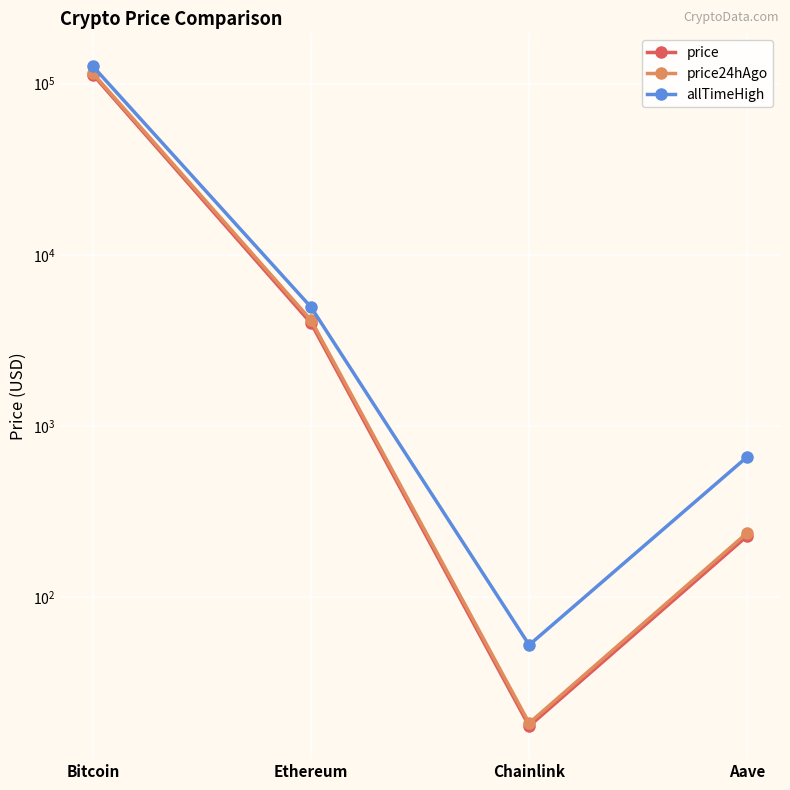

What is the value of the allTimeHigh point at the 4th from the left?

661.7